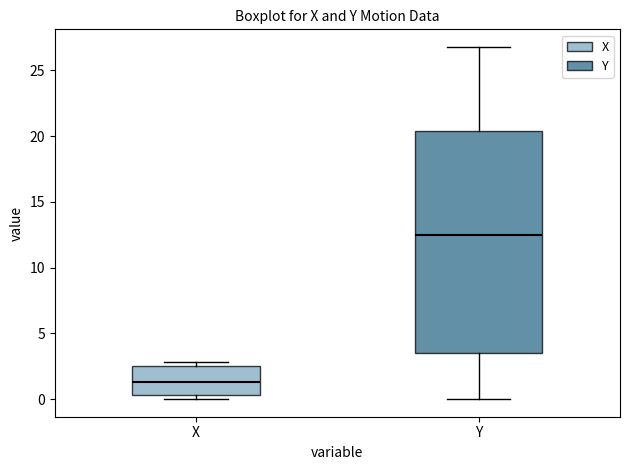

Reading left to right, read every box against the y-axis: the position of its median line, the range the box covers, and the ends of its whiskers. The values are not printed on the chart, so give them approximately, as read against the axis.

X: median 1.5, box 0.5 to 2.5, whiskers 0.0 to 3.0
Y: median 12.5, box 3.5 to 20.5, whiskers 0.0 to 27.0